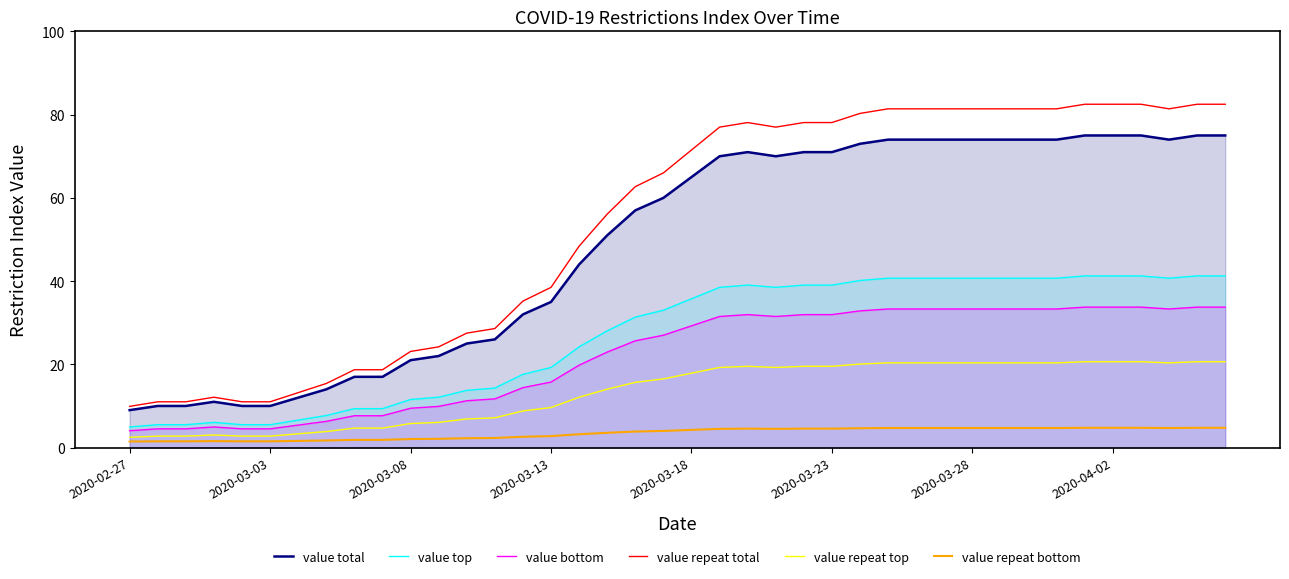

Does the chart have visible grid lines?

No